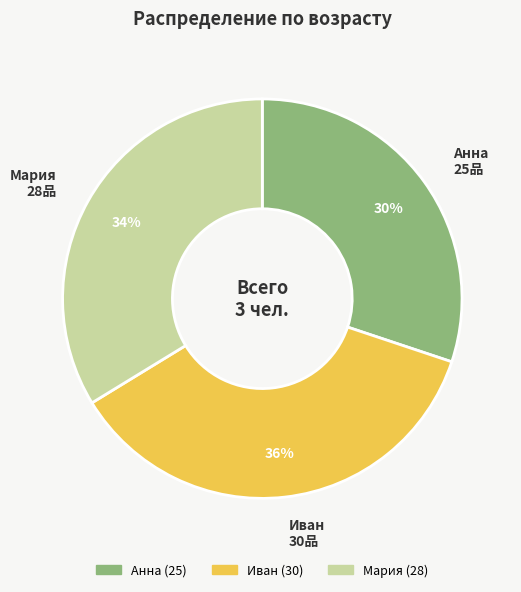

Is the sum of Анна and Иван greater than half?

Yes